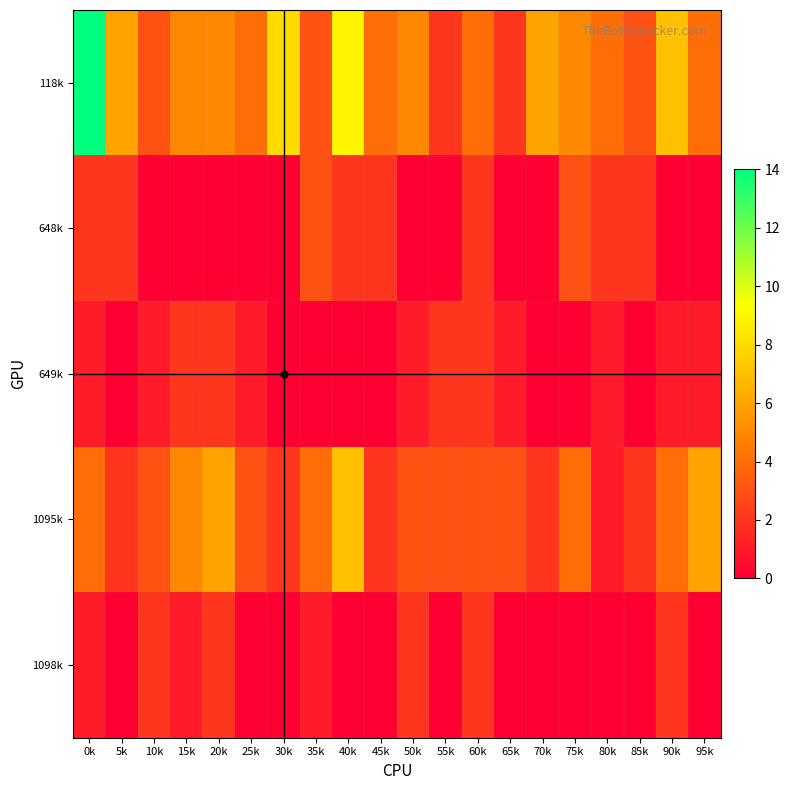

At how many categories does at least one series exceed 10?

1